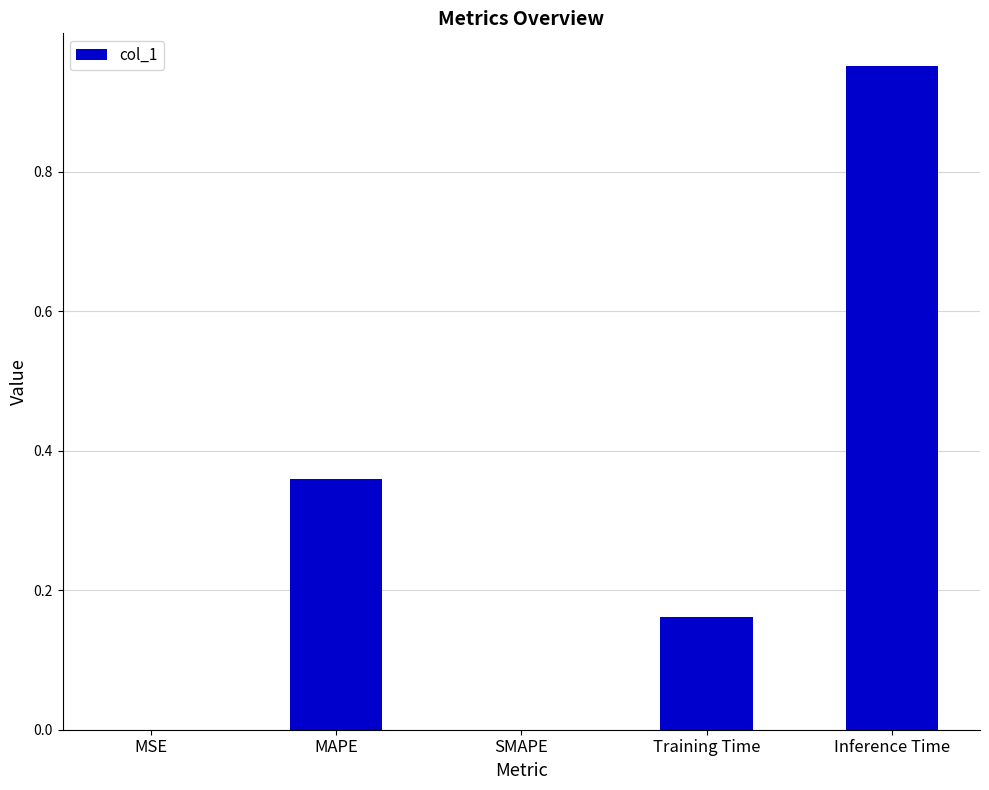

Which label corresponds to the largest value in the chart?

Inference Time